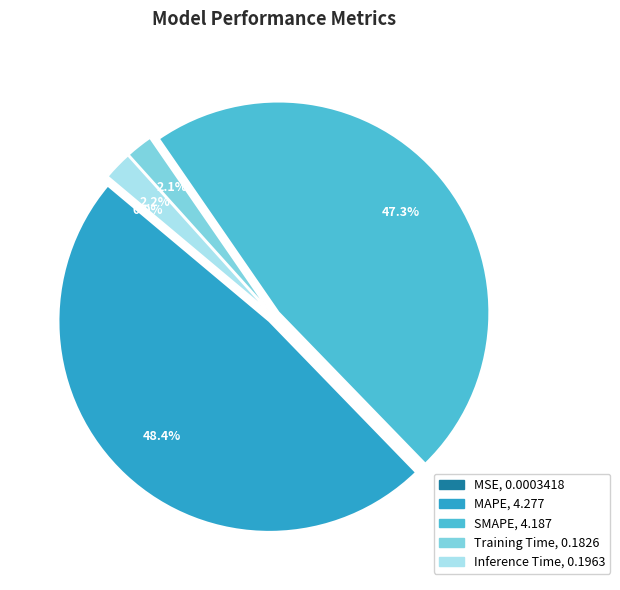

Does Inference Time account for over 50% of the chart?

No